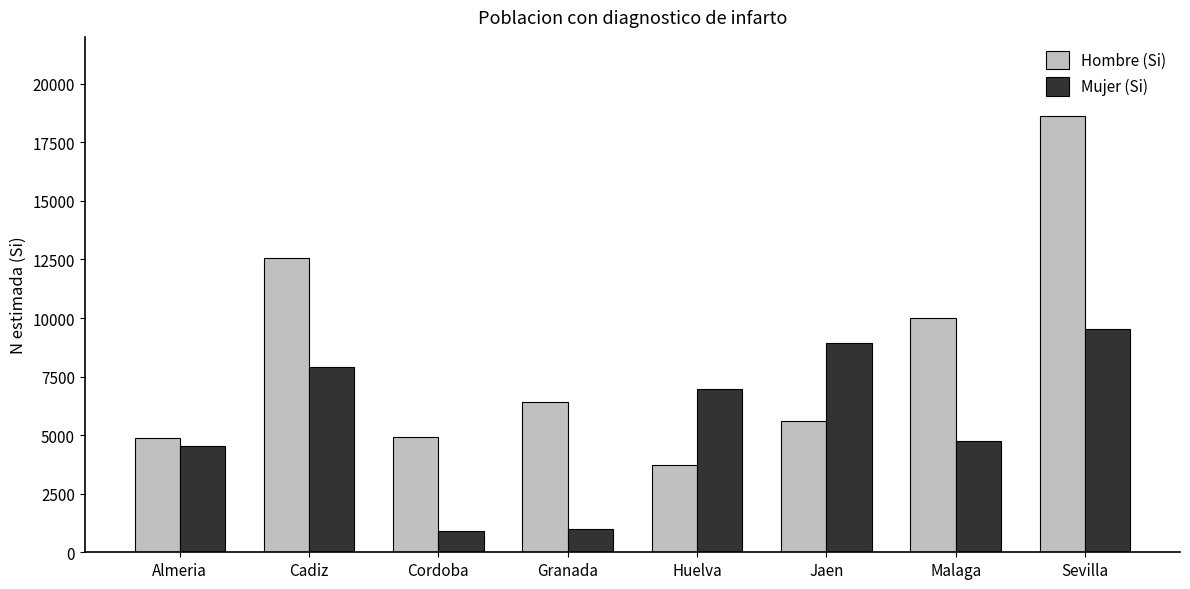

Which series has the widest spread of values?

Hombre (Si)